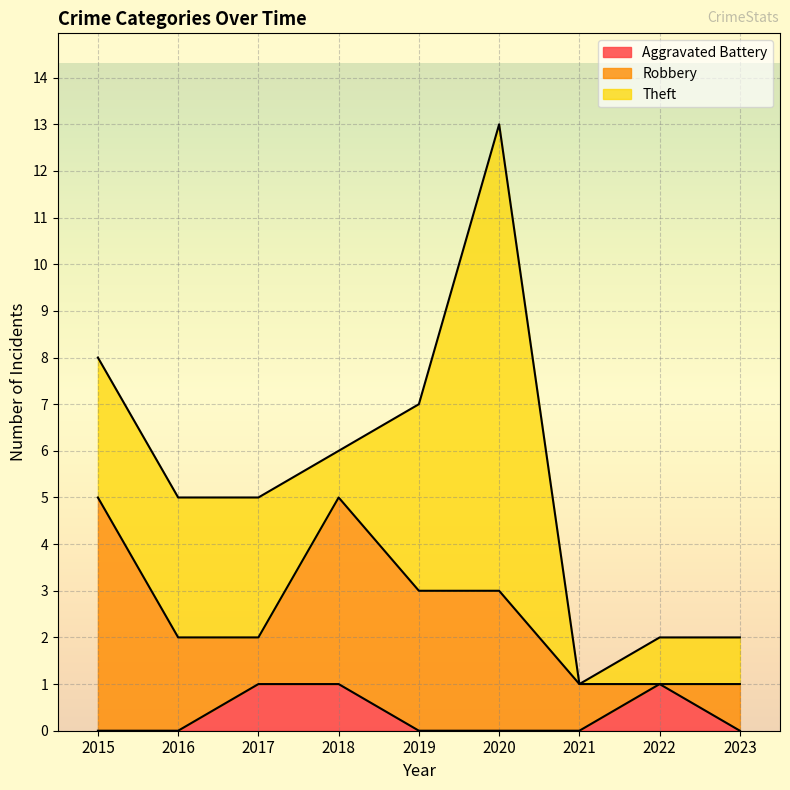

At which category does the chart reach its minimum across all series?

2015